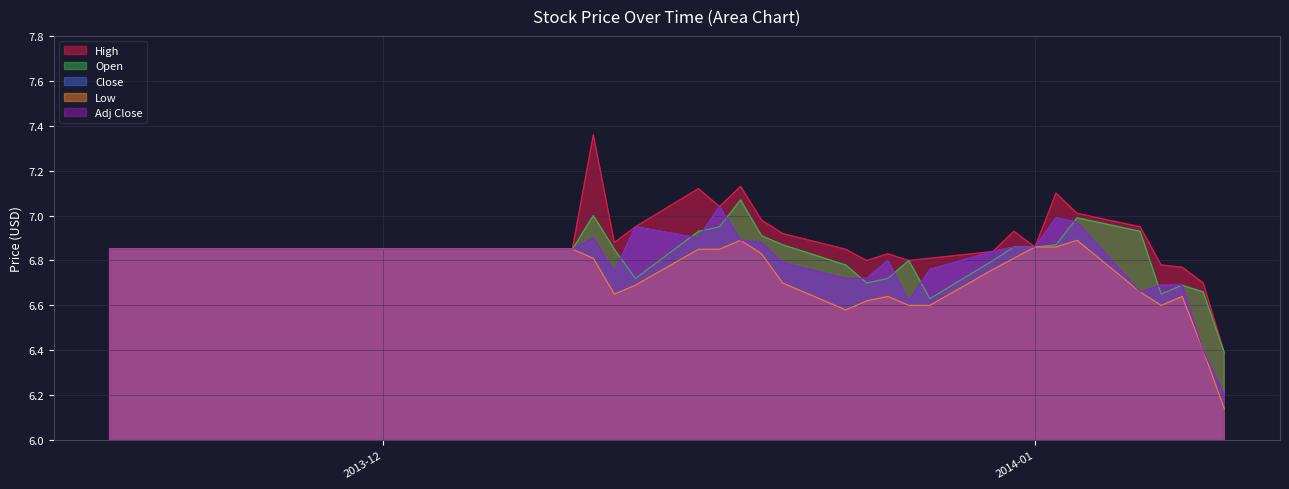

What is the label of the 38th point from the right?

2013-11-20